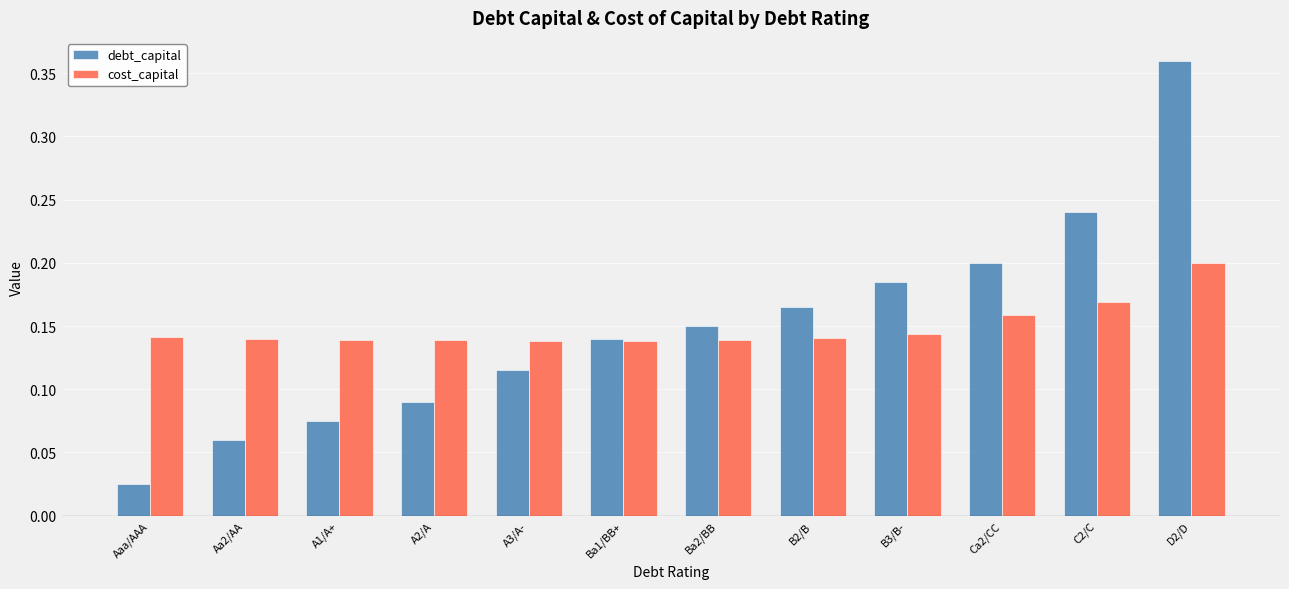

Is the value of debt_capital at C2/C greater than the value of cost_capital at A2/A?

Yes